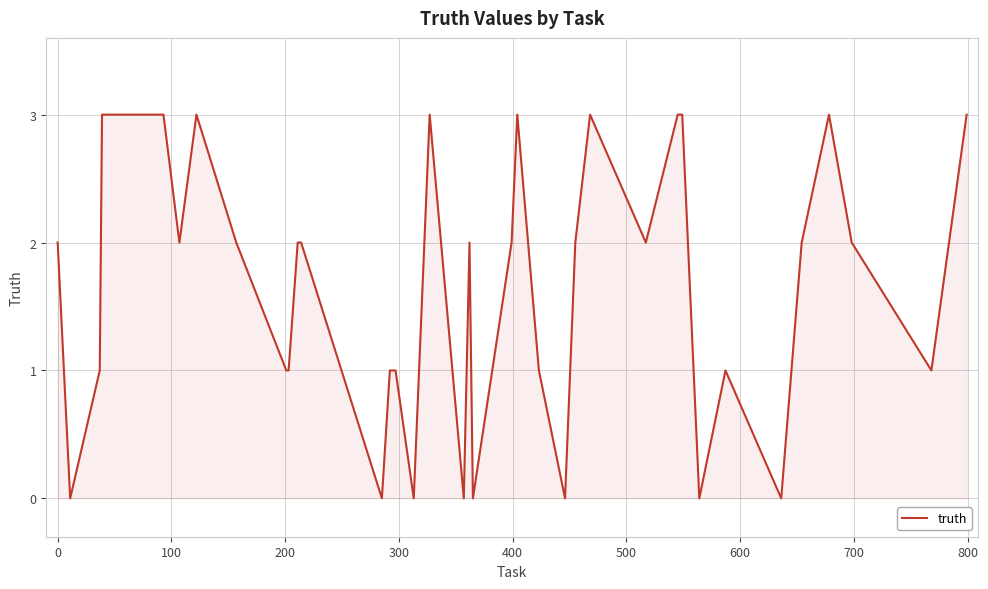

What is the difference between the maximum and minimum values?

3